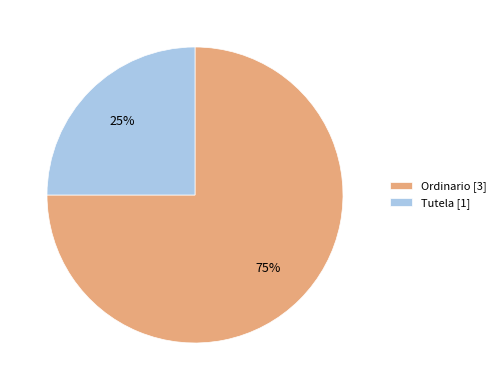

Do Tutela [1] and Ordinario [3] together represent more than half of the pie?

Yes